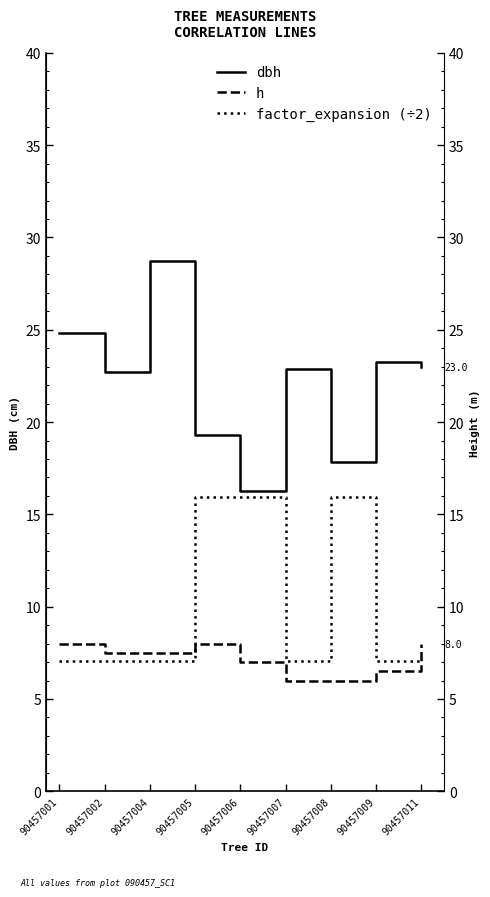

What is the maximum value for dbh?

28.7